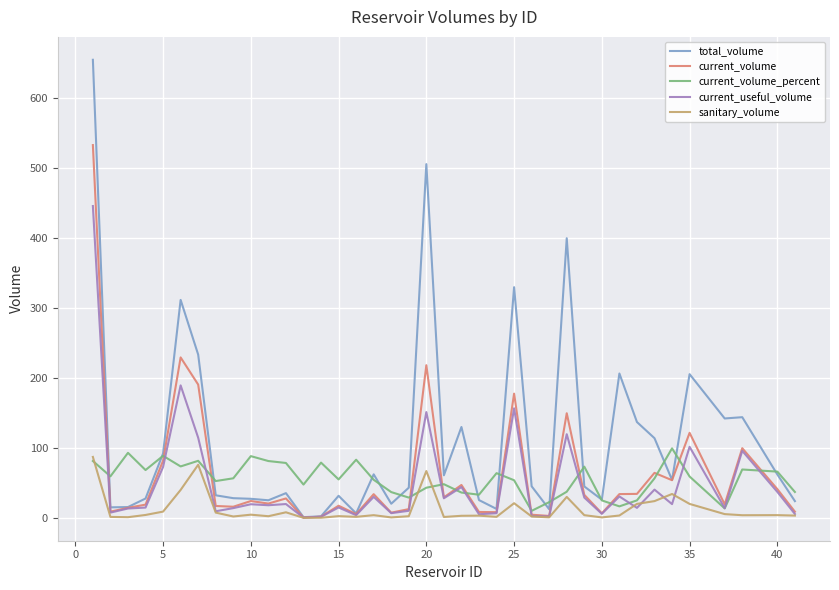

Which series has the largest range (max minus min)?

total_volume